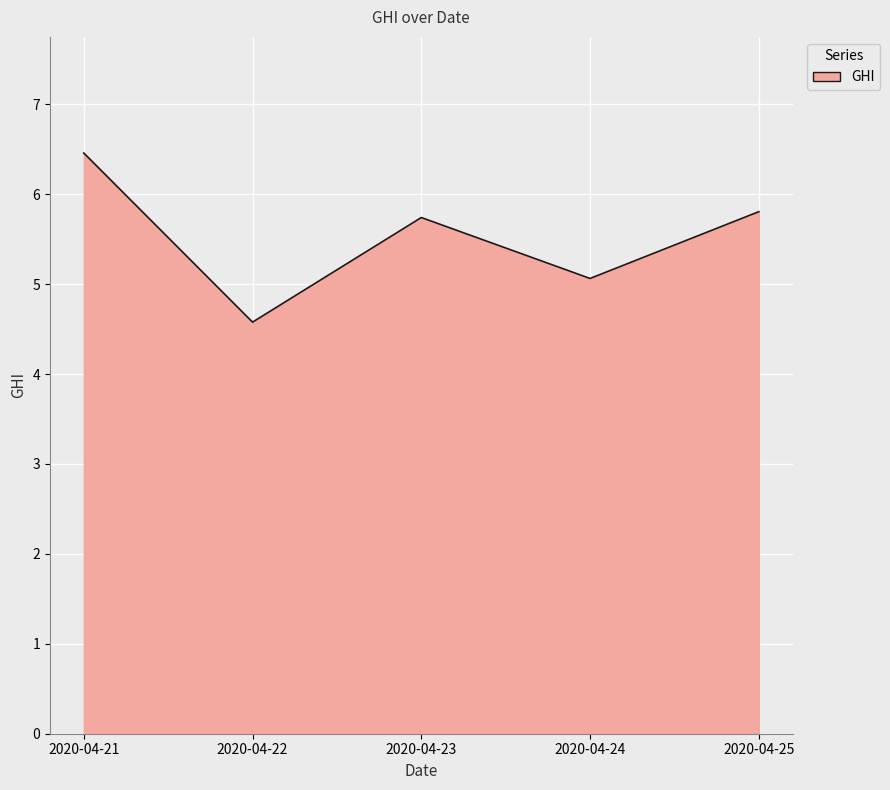

How many lines are shown in the chart?

1